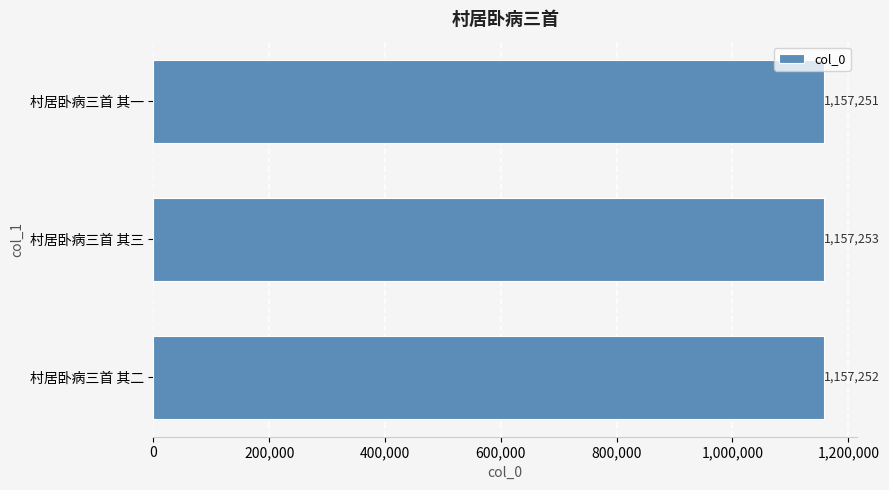

What is the value of the 1st bar from the top?

1157251